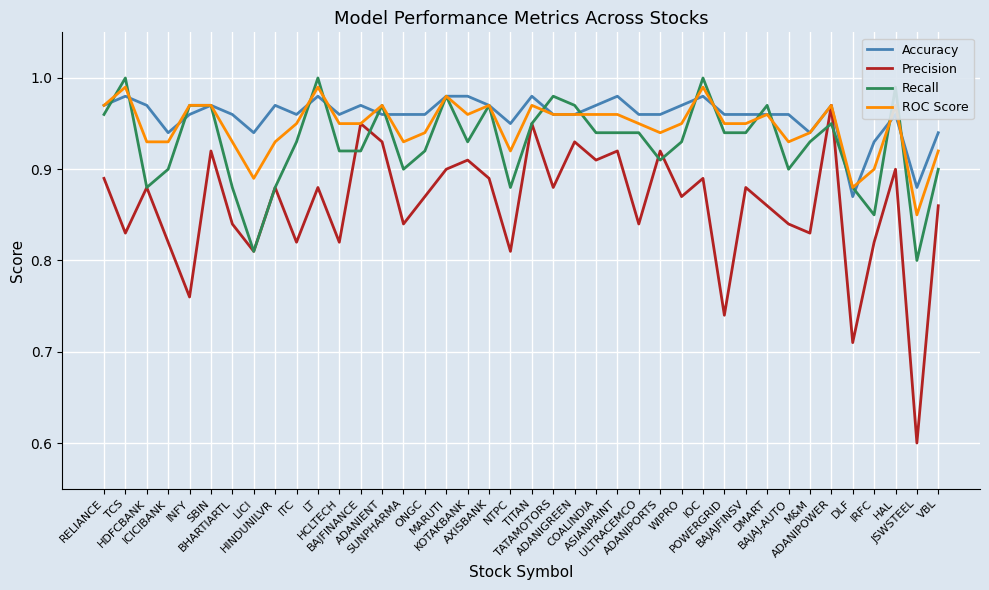

Which series has the largest total across all categories?

Accuracy